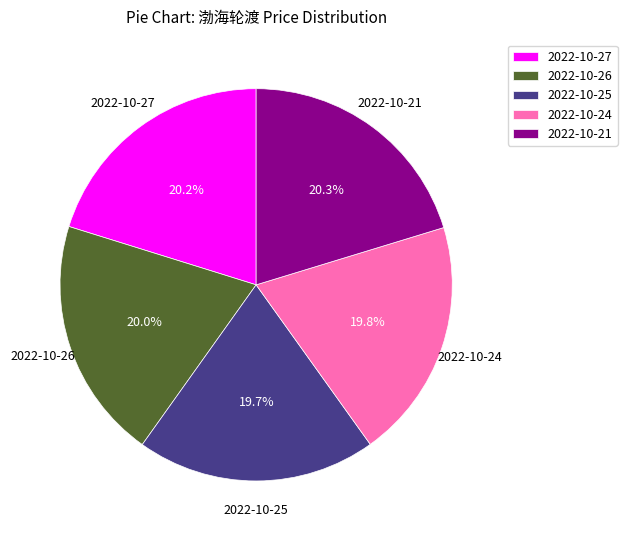

The 2022-10-26 slice represents 12% of the pie. True or false?

False